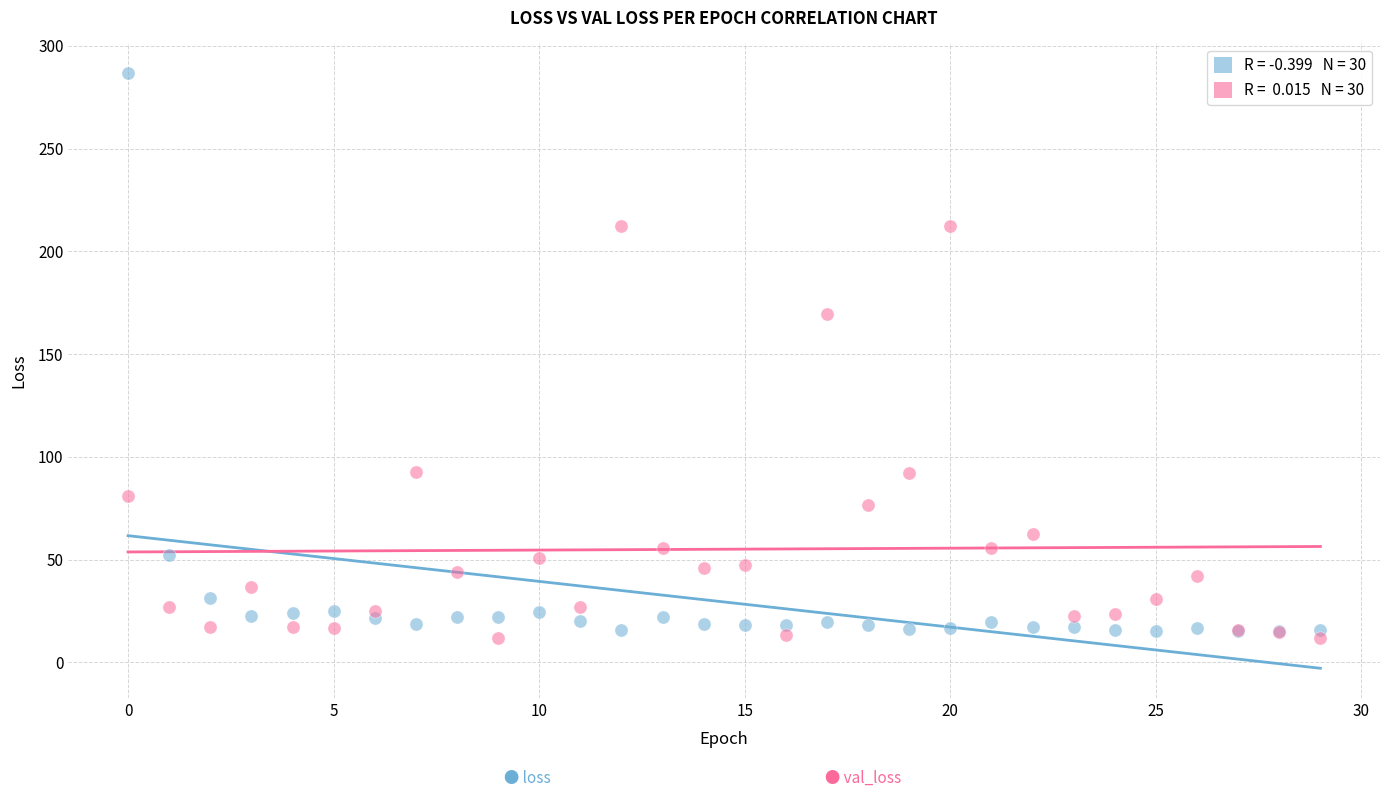

Across all series, what Y value is closest to 149?

169.4